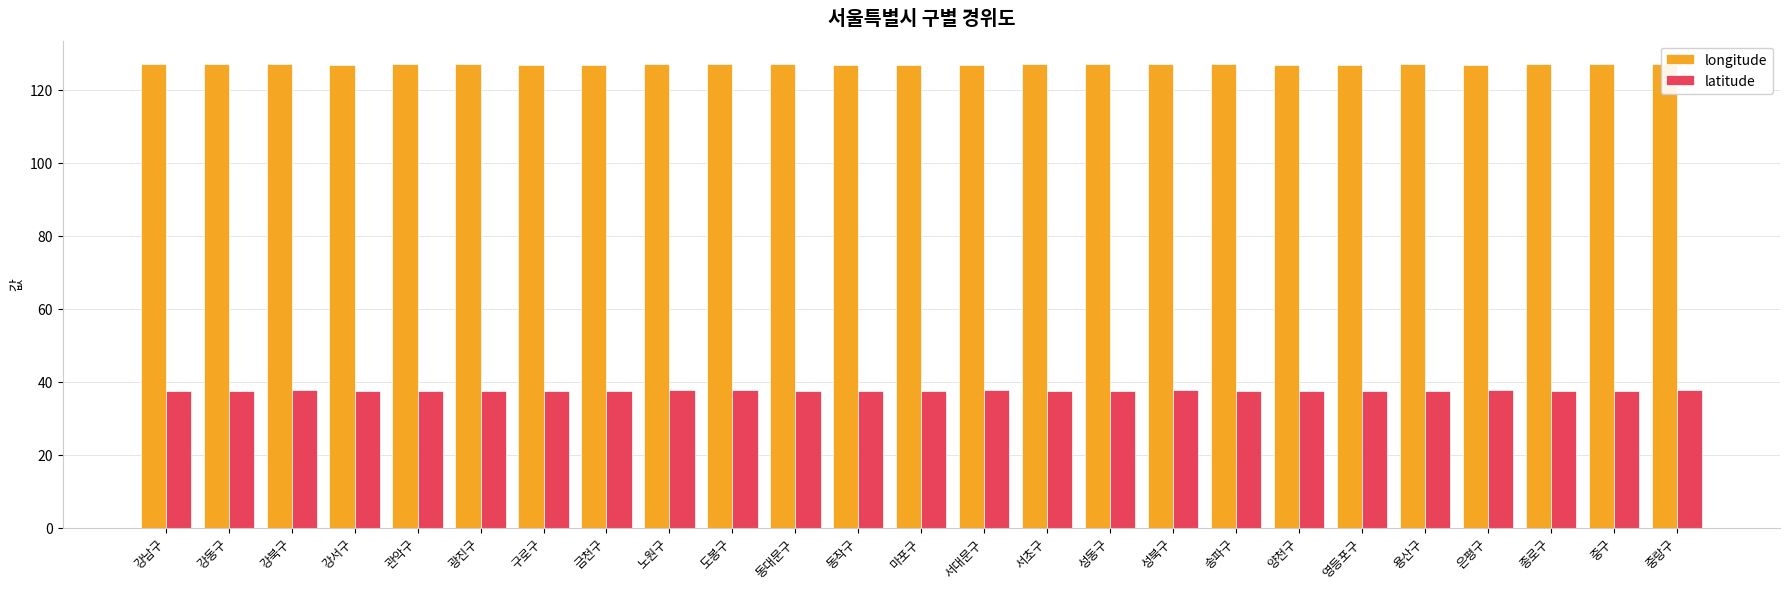

What is the minimum value for latitude?

37.4